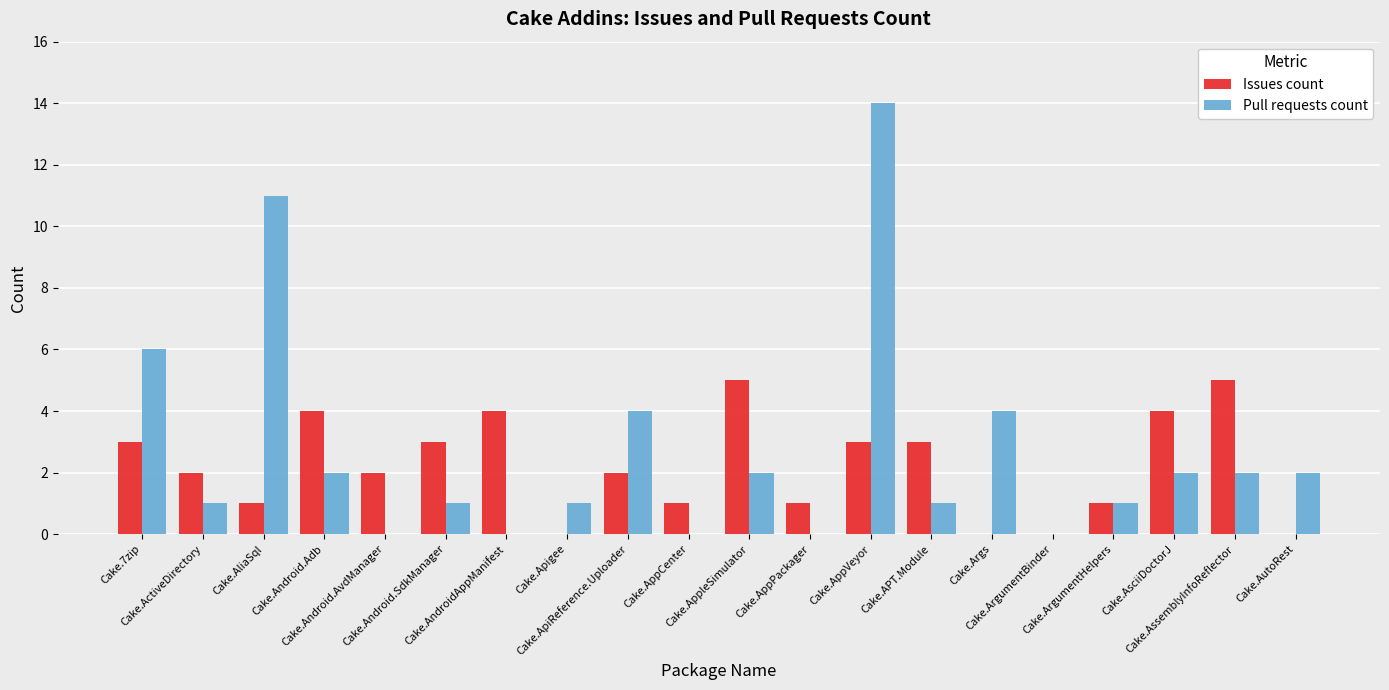

The value of Pull requests count at Cake.Apigee is 1. True or false?

True